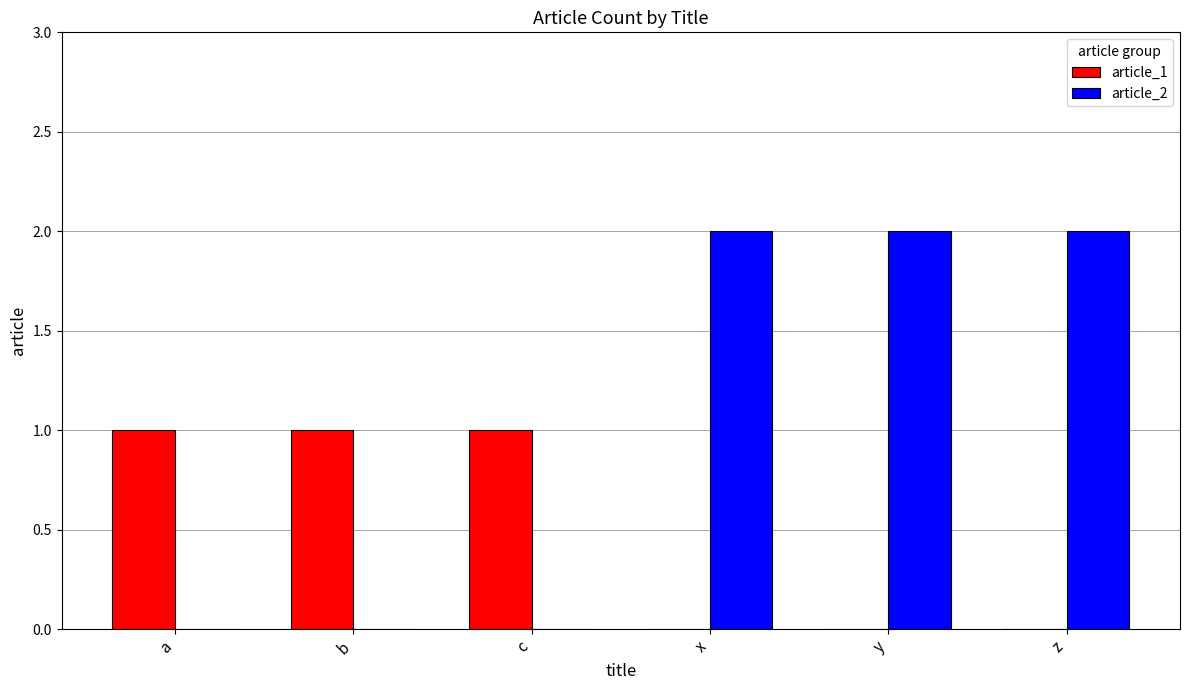

How many categories are shown in the chart?

6